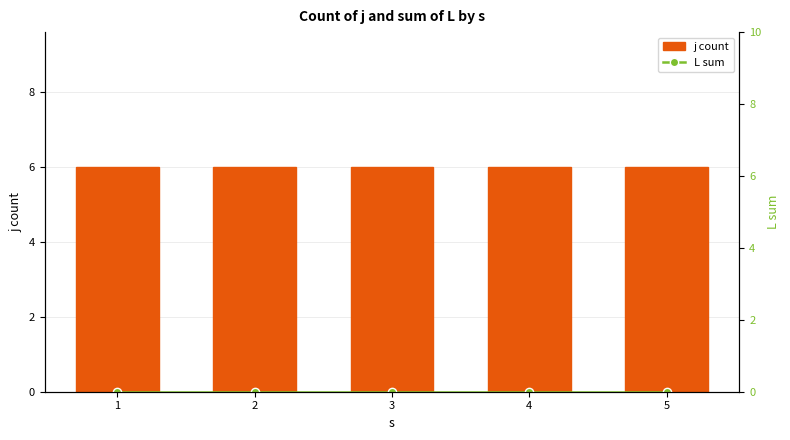

Reading left to right, what are all the values shown in this chart?

j count: 1=6	2=6	3=6	4=6	5=6
L sum: 1=0	2=0	3=0	4=0	5=0